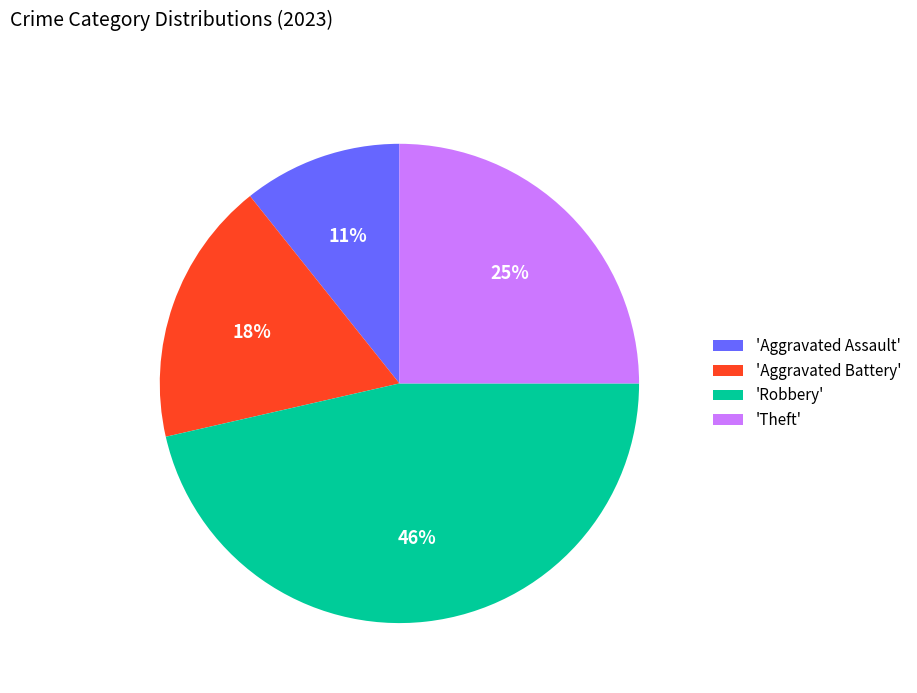

Is there a majority slice in this chart?

No